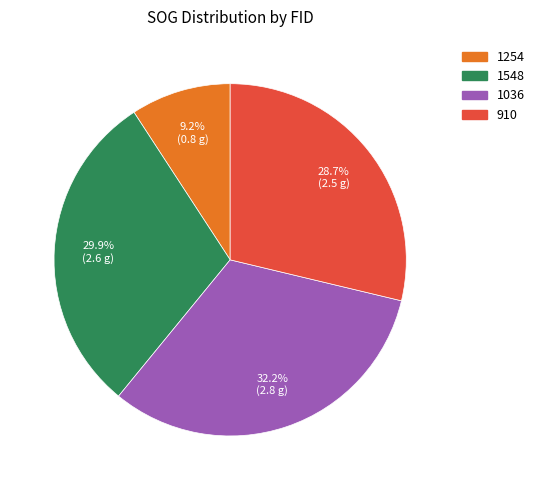

The 1036 slice represents 32% of the pie. True or false?

True